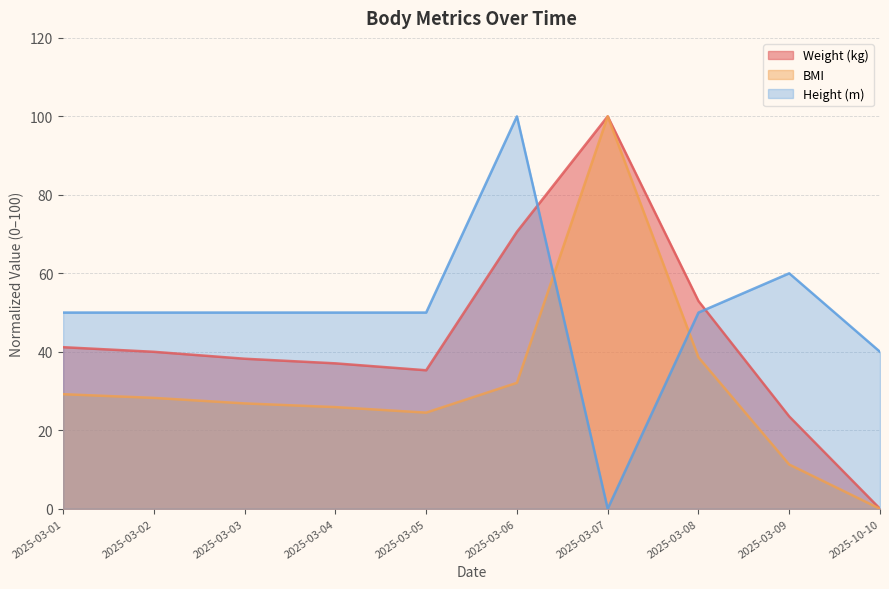

How many interior local peaks does the Weight (kg) series have?

1